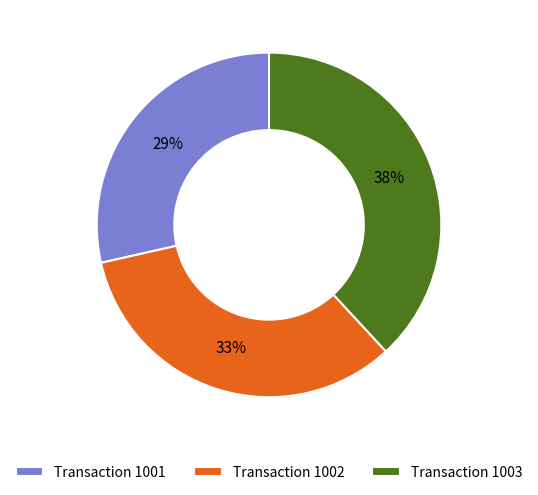

Which slice is the largest?

Transaction 1003